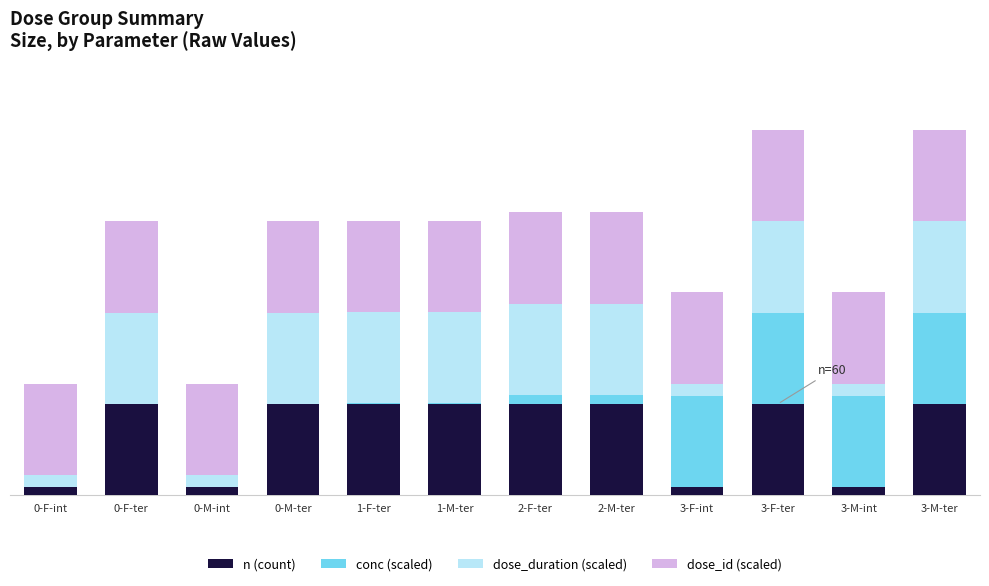

The value of n (count) at 1-M-ter is 21.9. True or false?

False